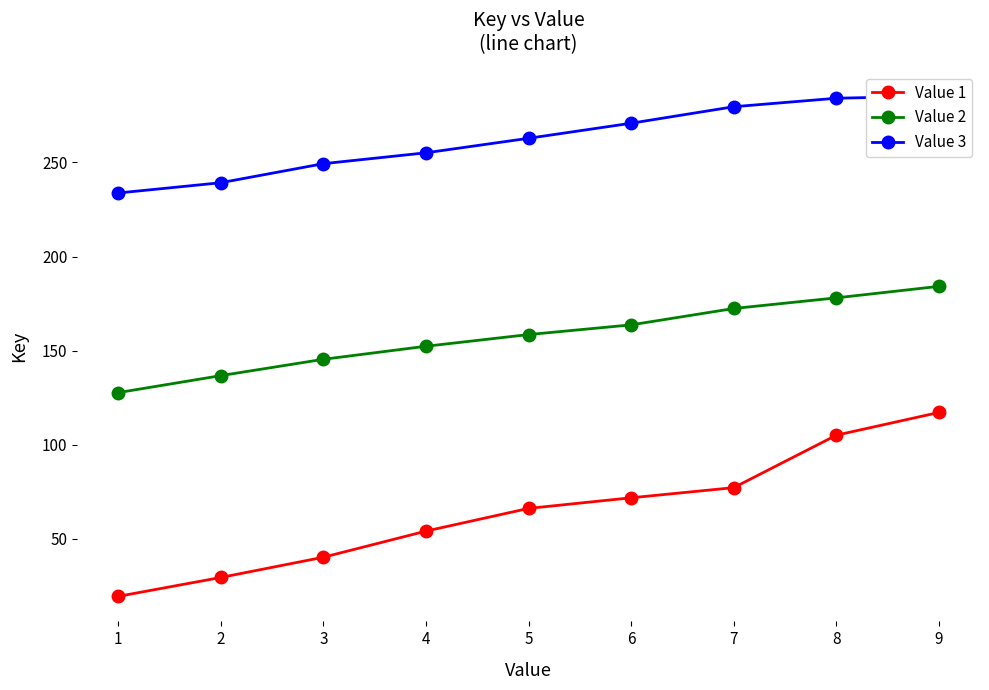

What are all the series names shown in the legend?

Value 1, Value 2, Value 3